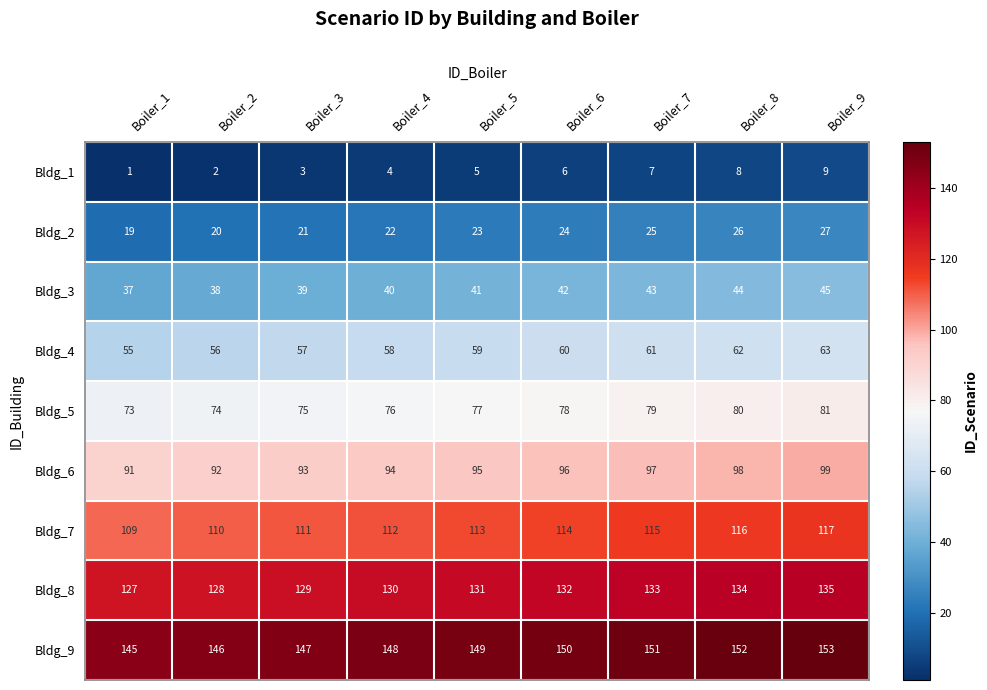

Is it true that Bldg_6 equals 98 at Boiler_8?

True